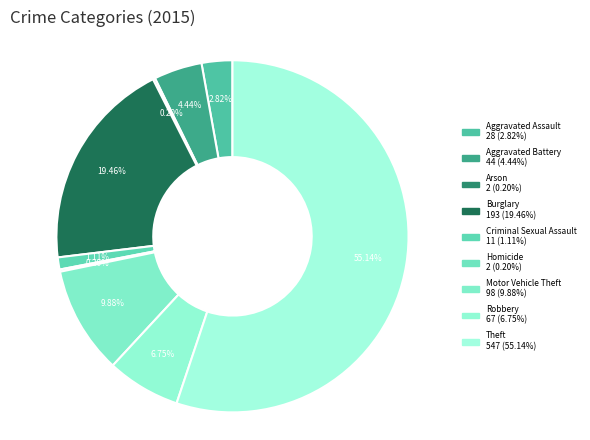

Which category has the smallest portion of the pie?

Arson